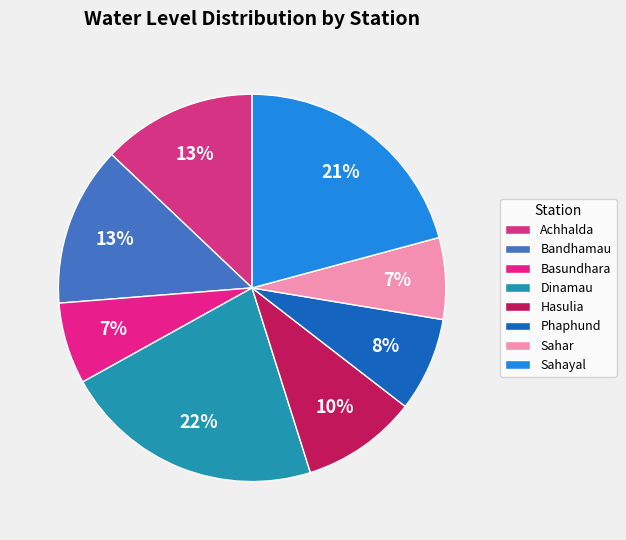

Rank the categories by value from highest to lowest.

Dinamau, Sahayal, Bandhamau, Achhalda, Hasulia, Phaphund, Basundhara, Sahar